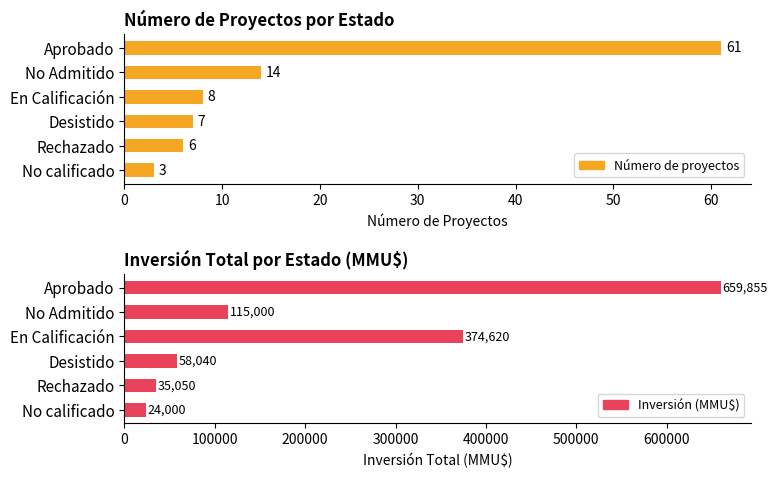

Count the number of categories in the chart.

6